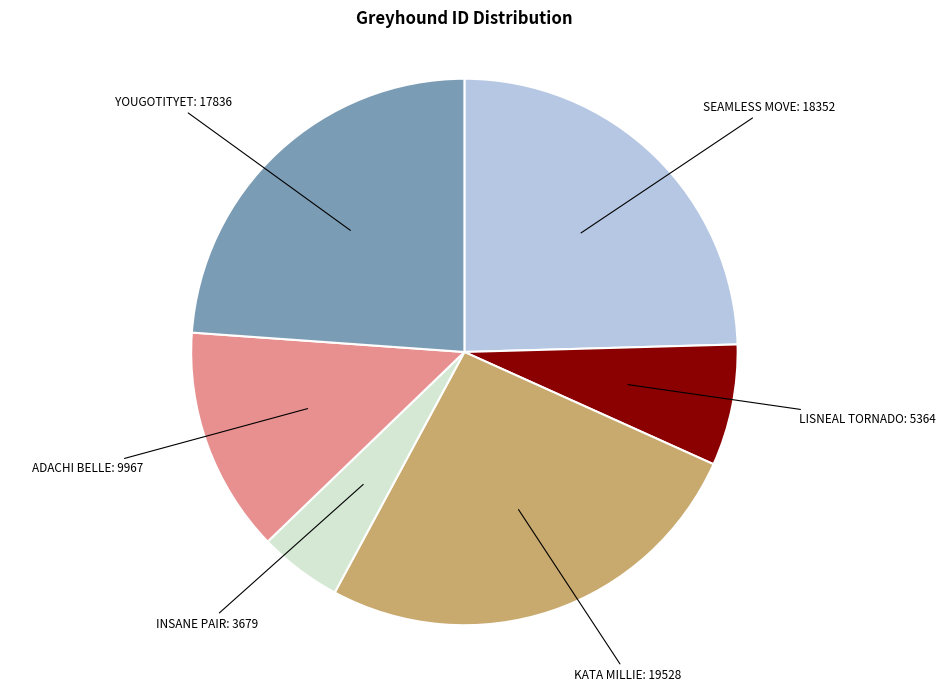

Approximately how many times larger is the value at KATA MILLIE compared to YOUGOTITYET?

1.1